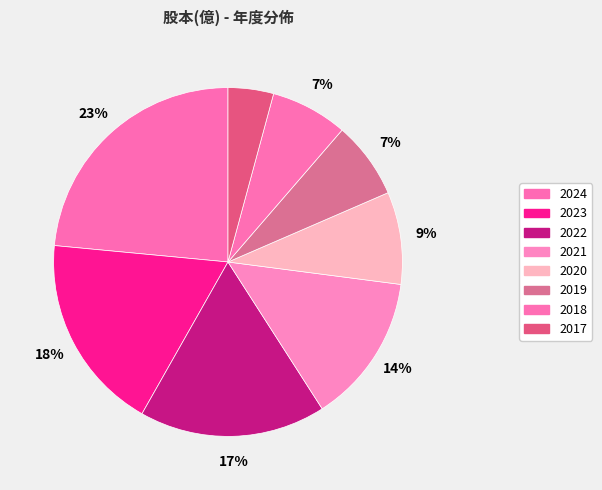

Which slice is the largest?

2024